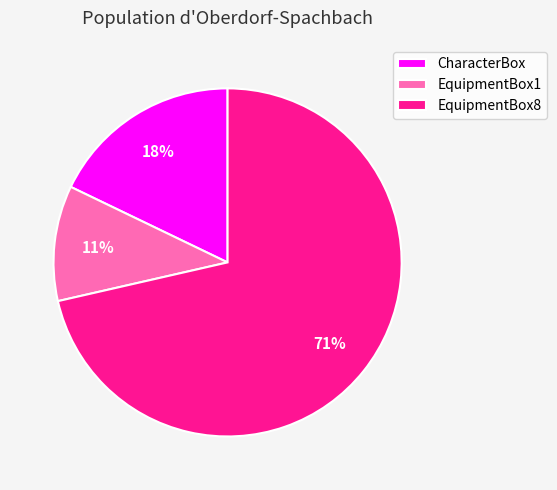

The EquipmentBox1 slice represents 1% of the pie. True or false?

False